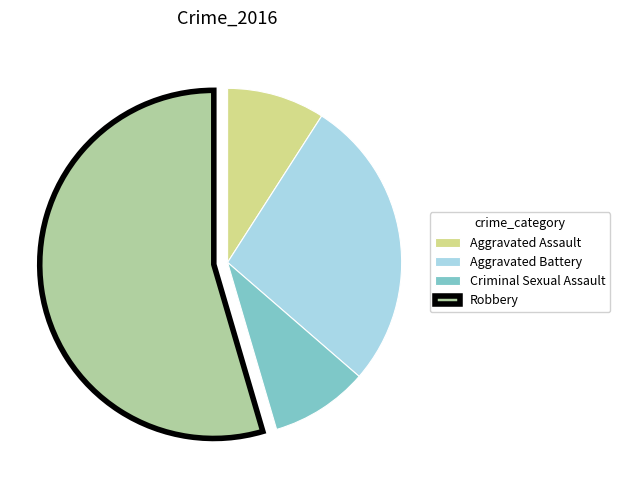

The Aggravated Battery slice represents 27% of the pie. True or false?

True